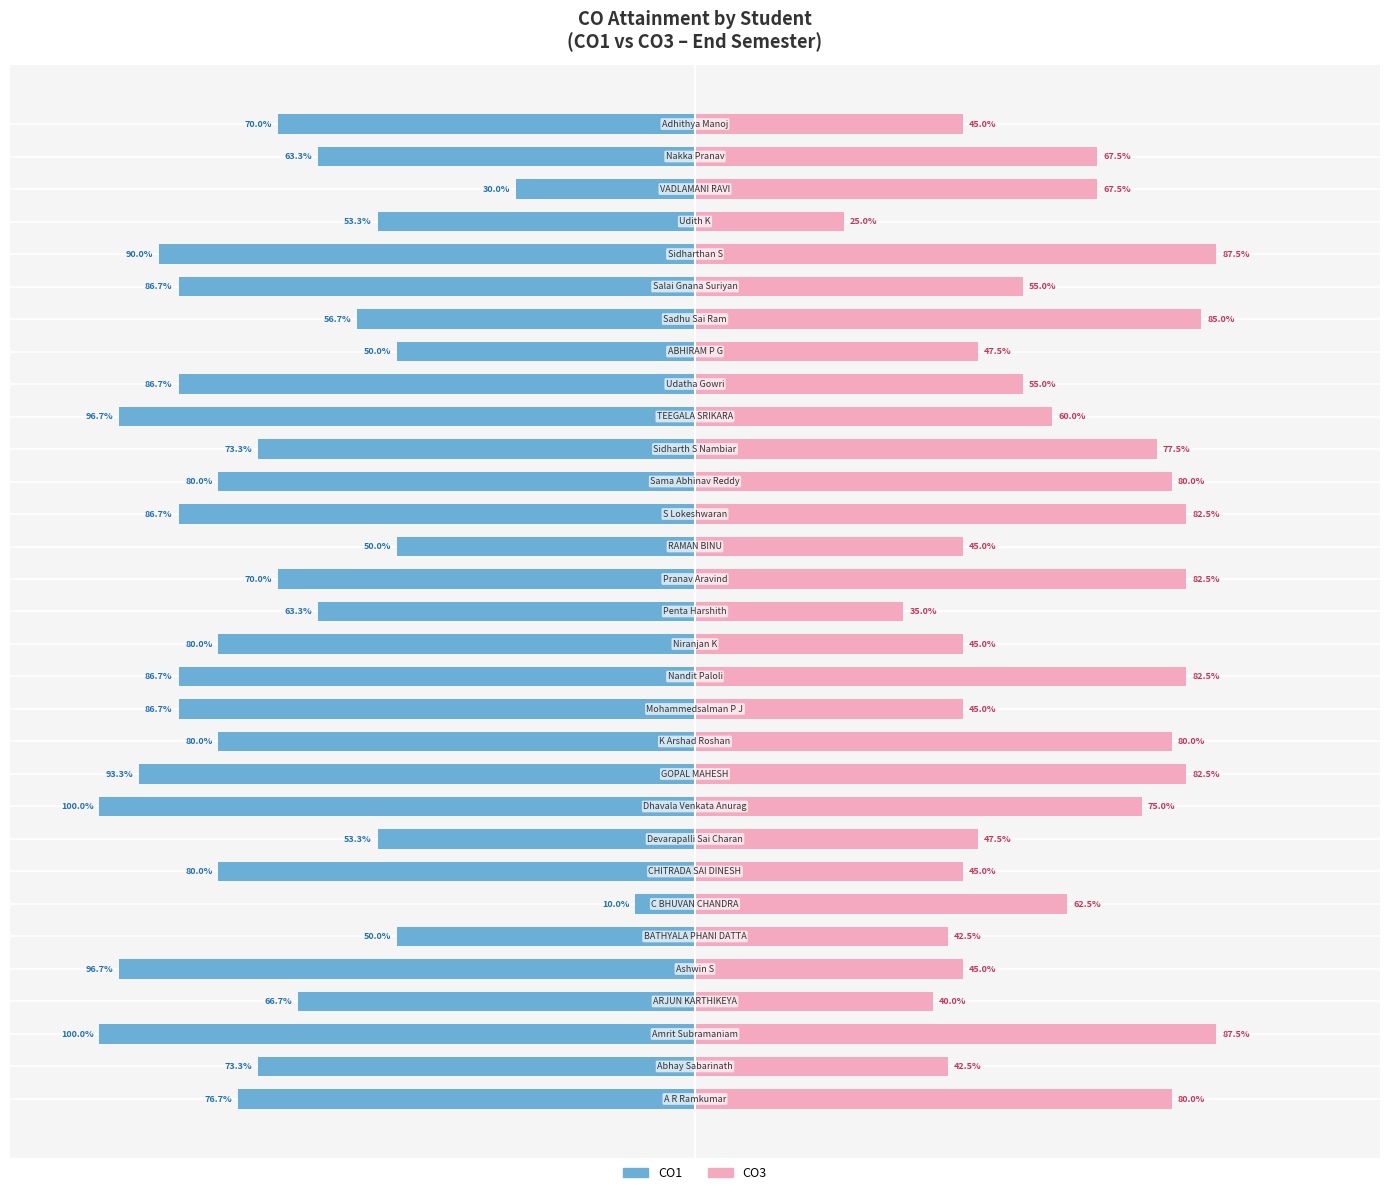

What is the value of the CO3 bar at the 8th from the left?

45.0